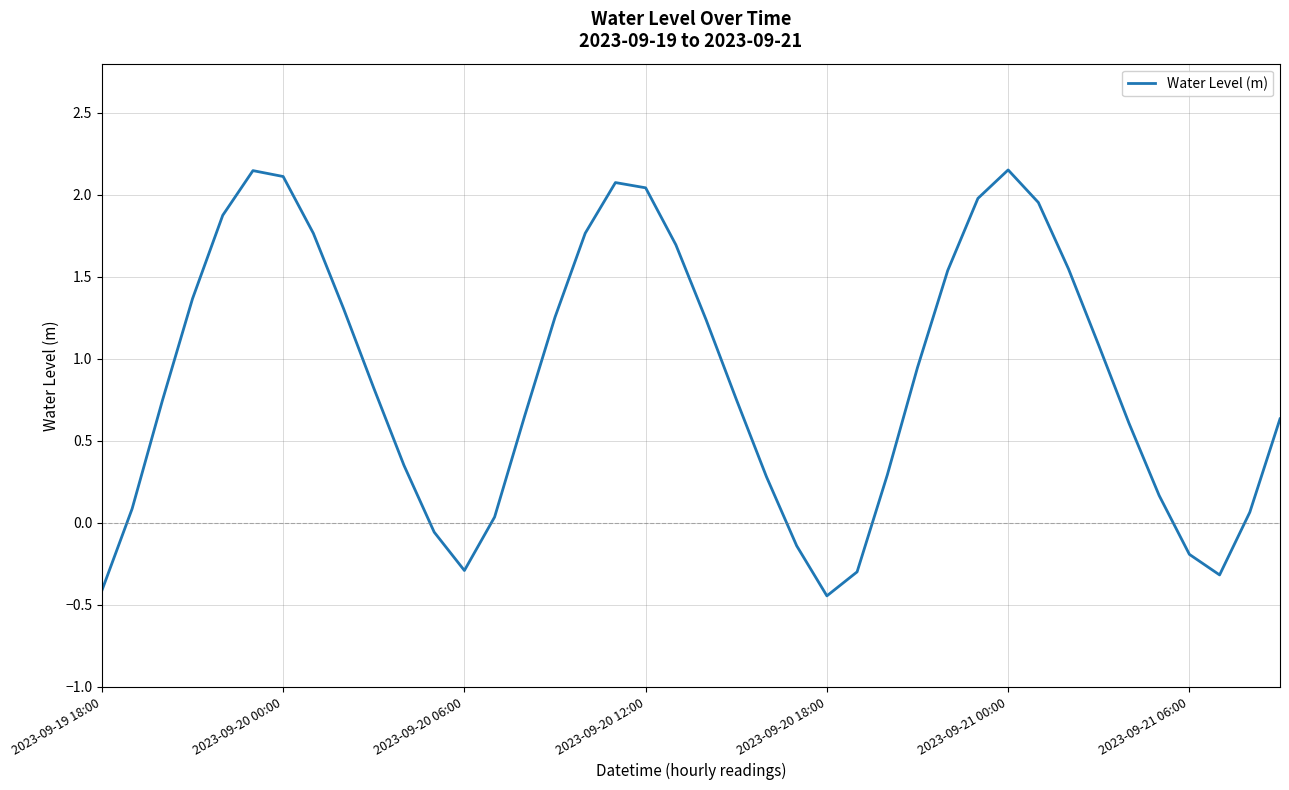

How many lines are shown in the chart?

1